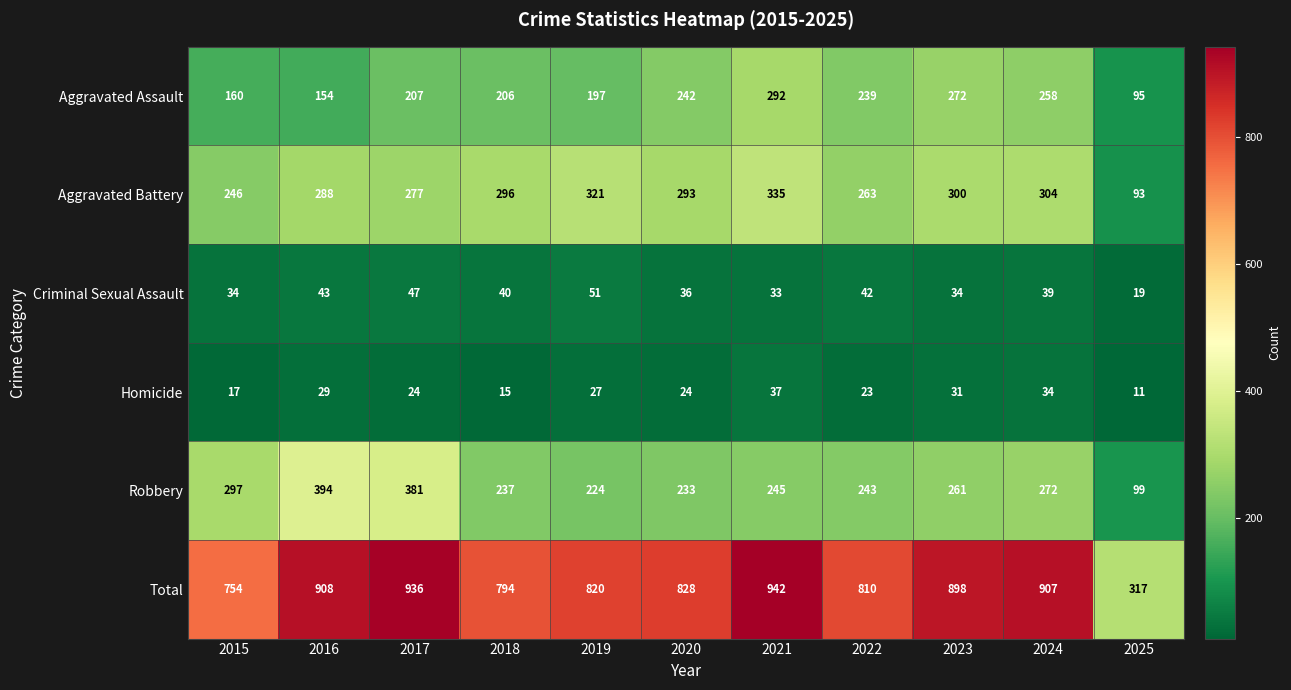

List the series in order of their peak value, highest first.

Total, Robbery, Aggravated Battery, Aggravated Assault, Criminal Sexual Assault, Homicide